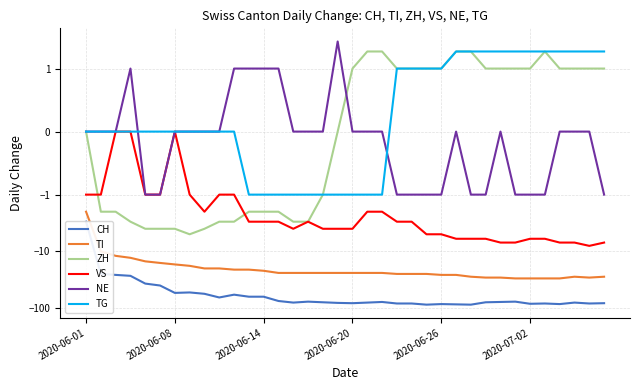

What are all the series names shown in the legend?

CH, TI, ZH, VS, NE, TG